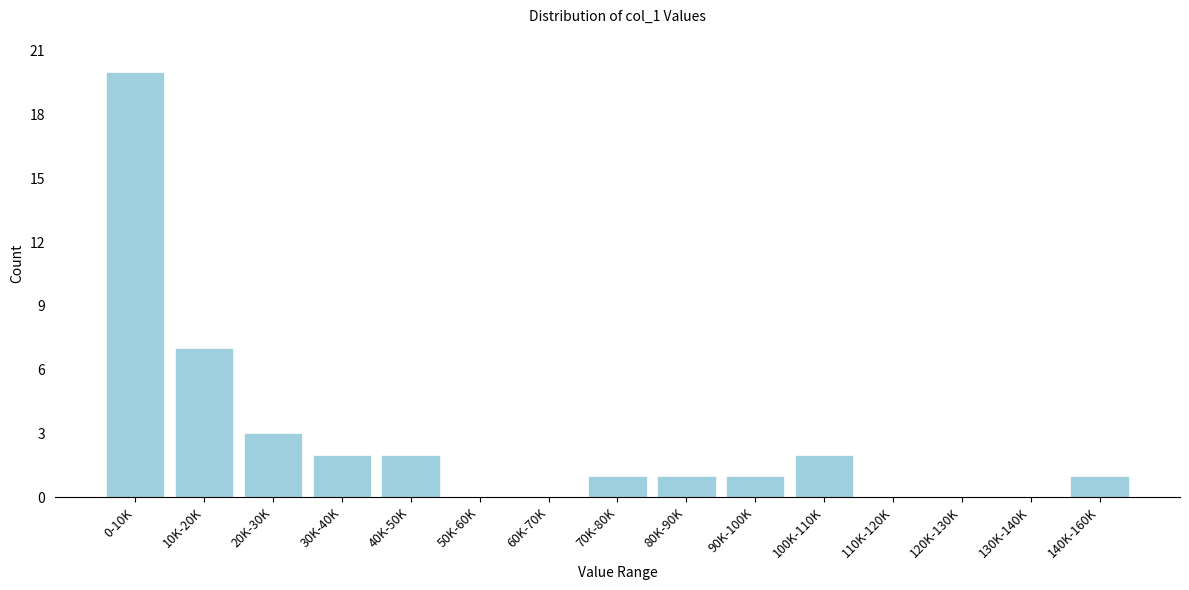

Reading left to right, list all the values displayed in this chart.

0-10K=20	10K-20K=7	20K-30K=3	30K-40K=2	40K-50K=2	50K-60K=0	60K-70K=0	70K-80K=1	80K-90K=1	90K-100K=1	100K-110K=2	110K-120K=0	120K-130K=0	130K-140K=0	140K-160K=1